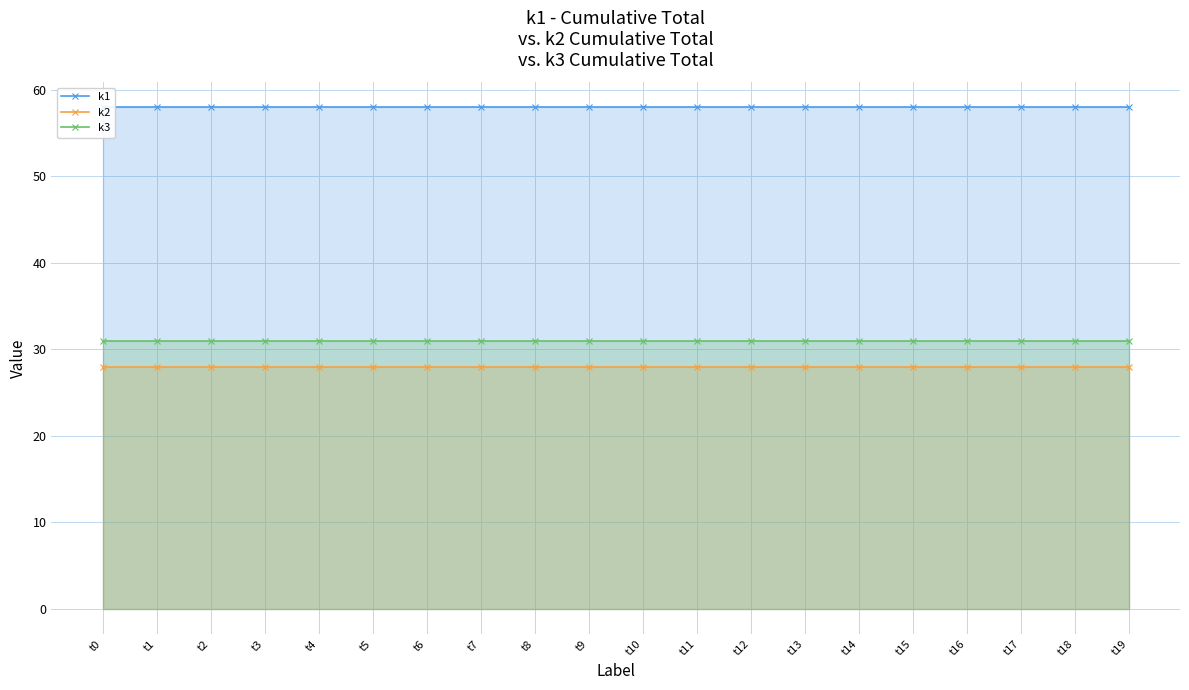

What is the maximum value for k1?

58